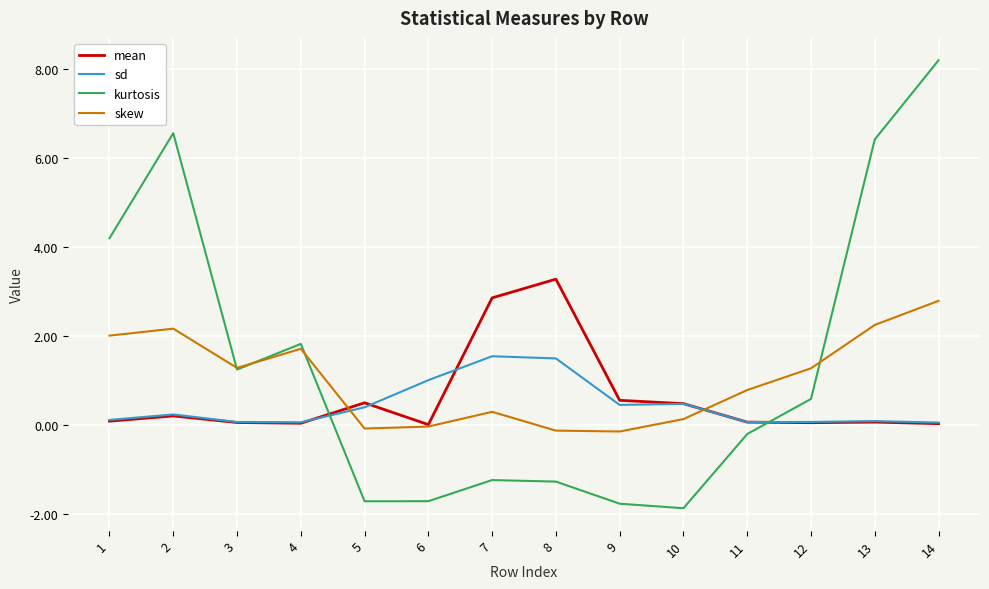

At which category is the sum across all series the highest?

14